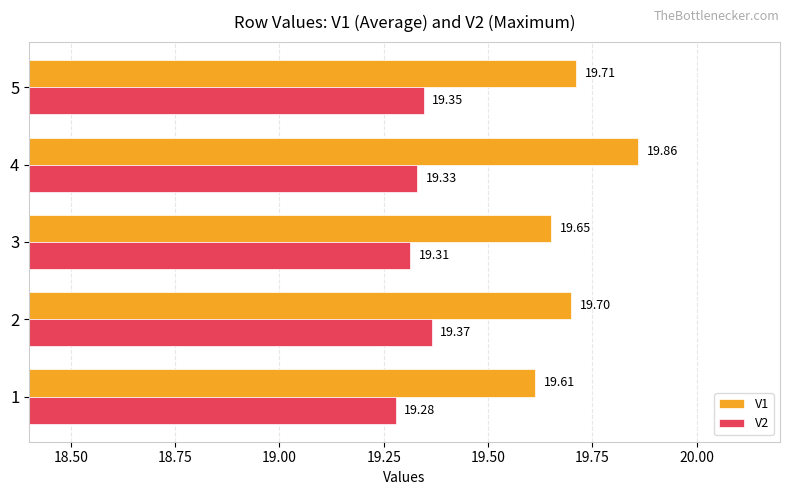

Rank the series by their maximum value, from lowest to highest.

V2, V1